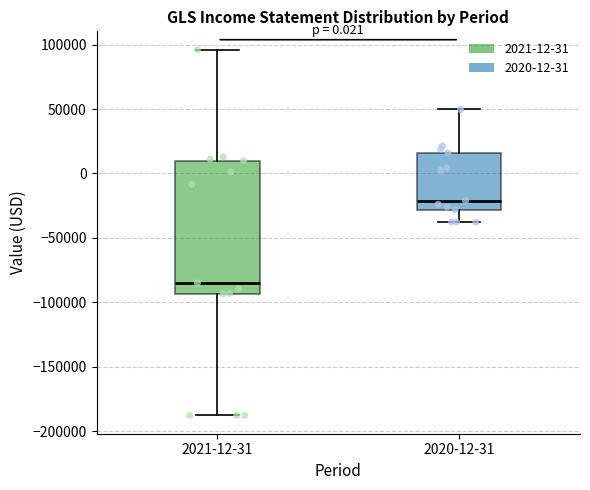

Which box is the tallest, from its lower edge to its upper edge?

2021-12-31